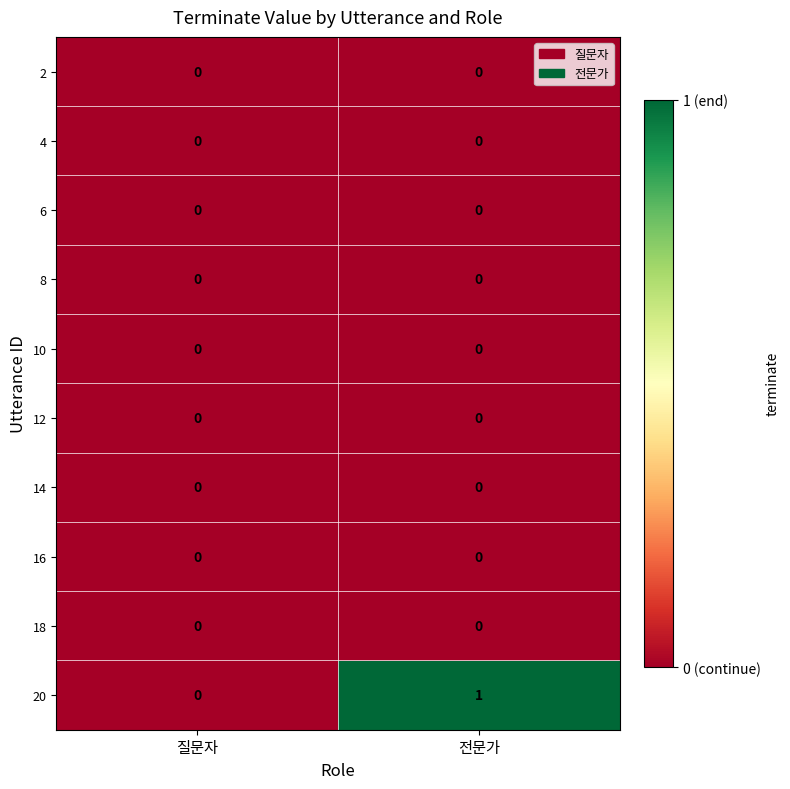

Which series has the widest spread of values?

20